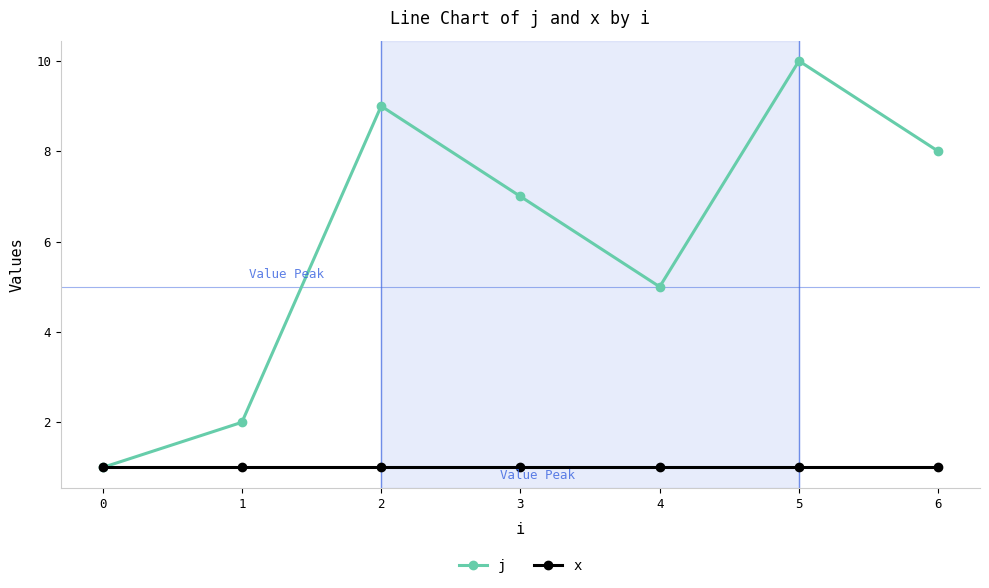

At which label does j first exceed 7?

2